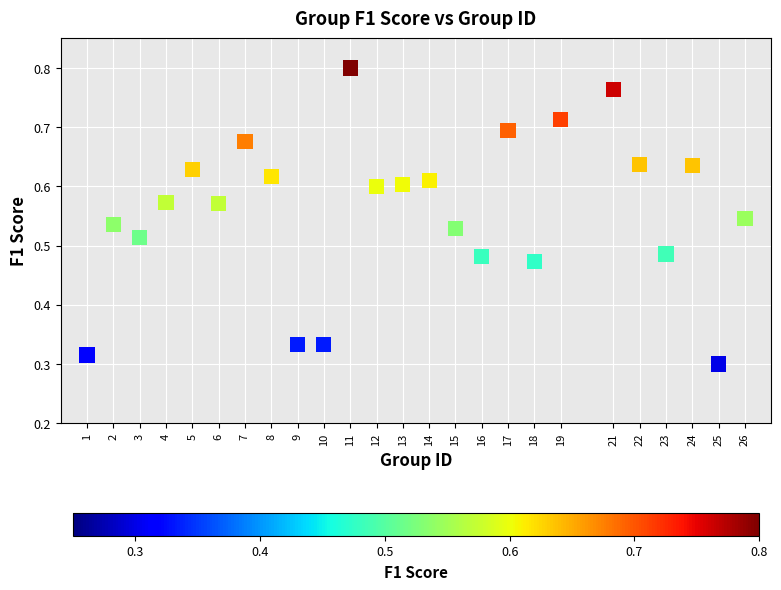

What is the range of X values (max minus min)?

25.0